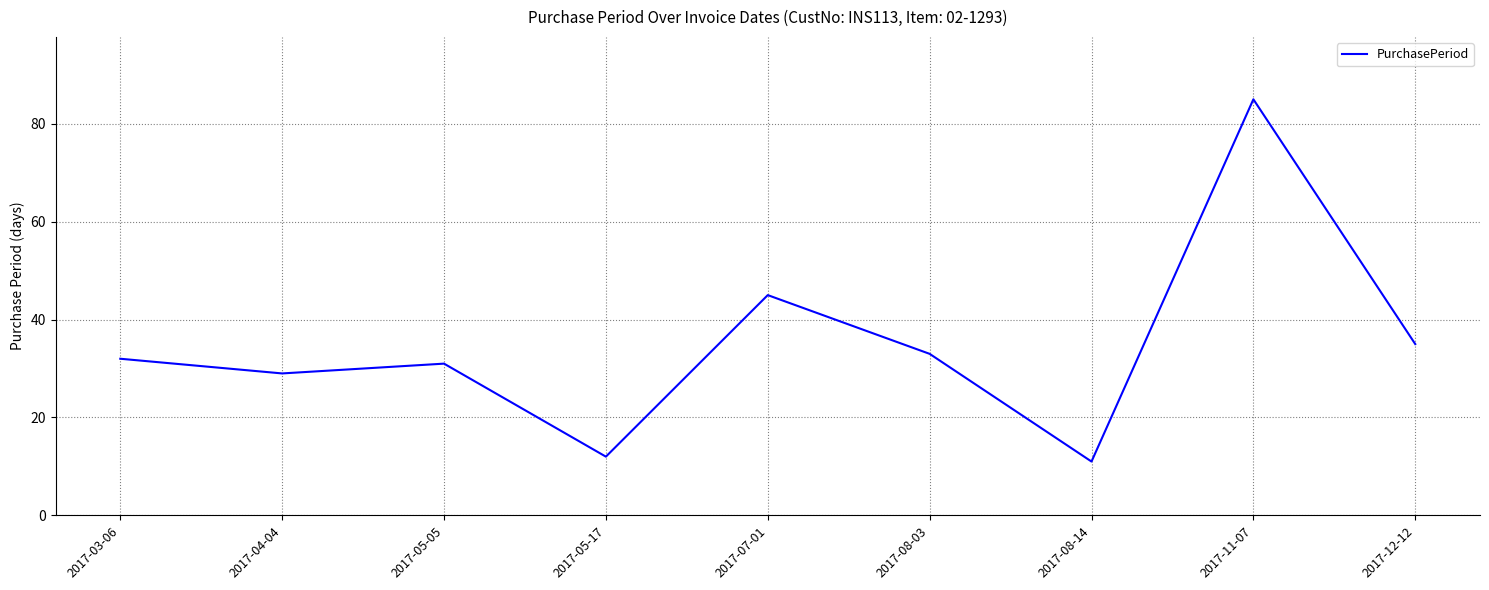

Which category has the lowest value across all series?

2017-08-14